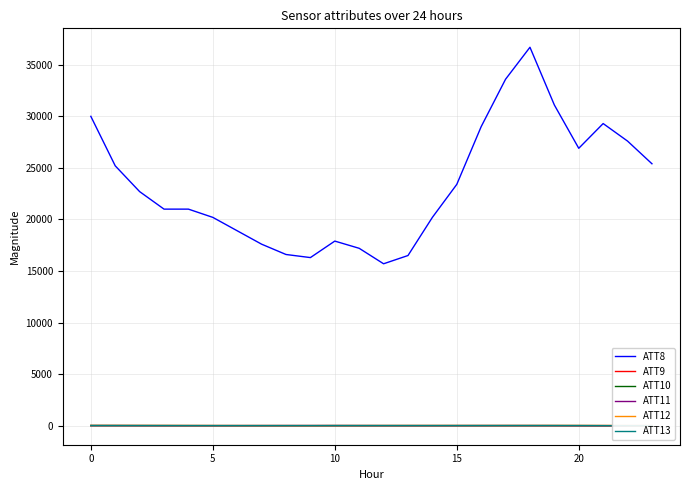

True or false: ATT12 and ATT8 cross at least once.

False